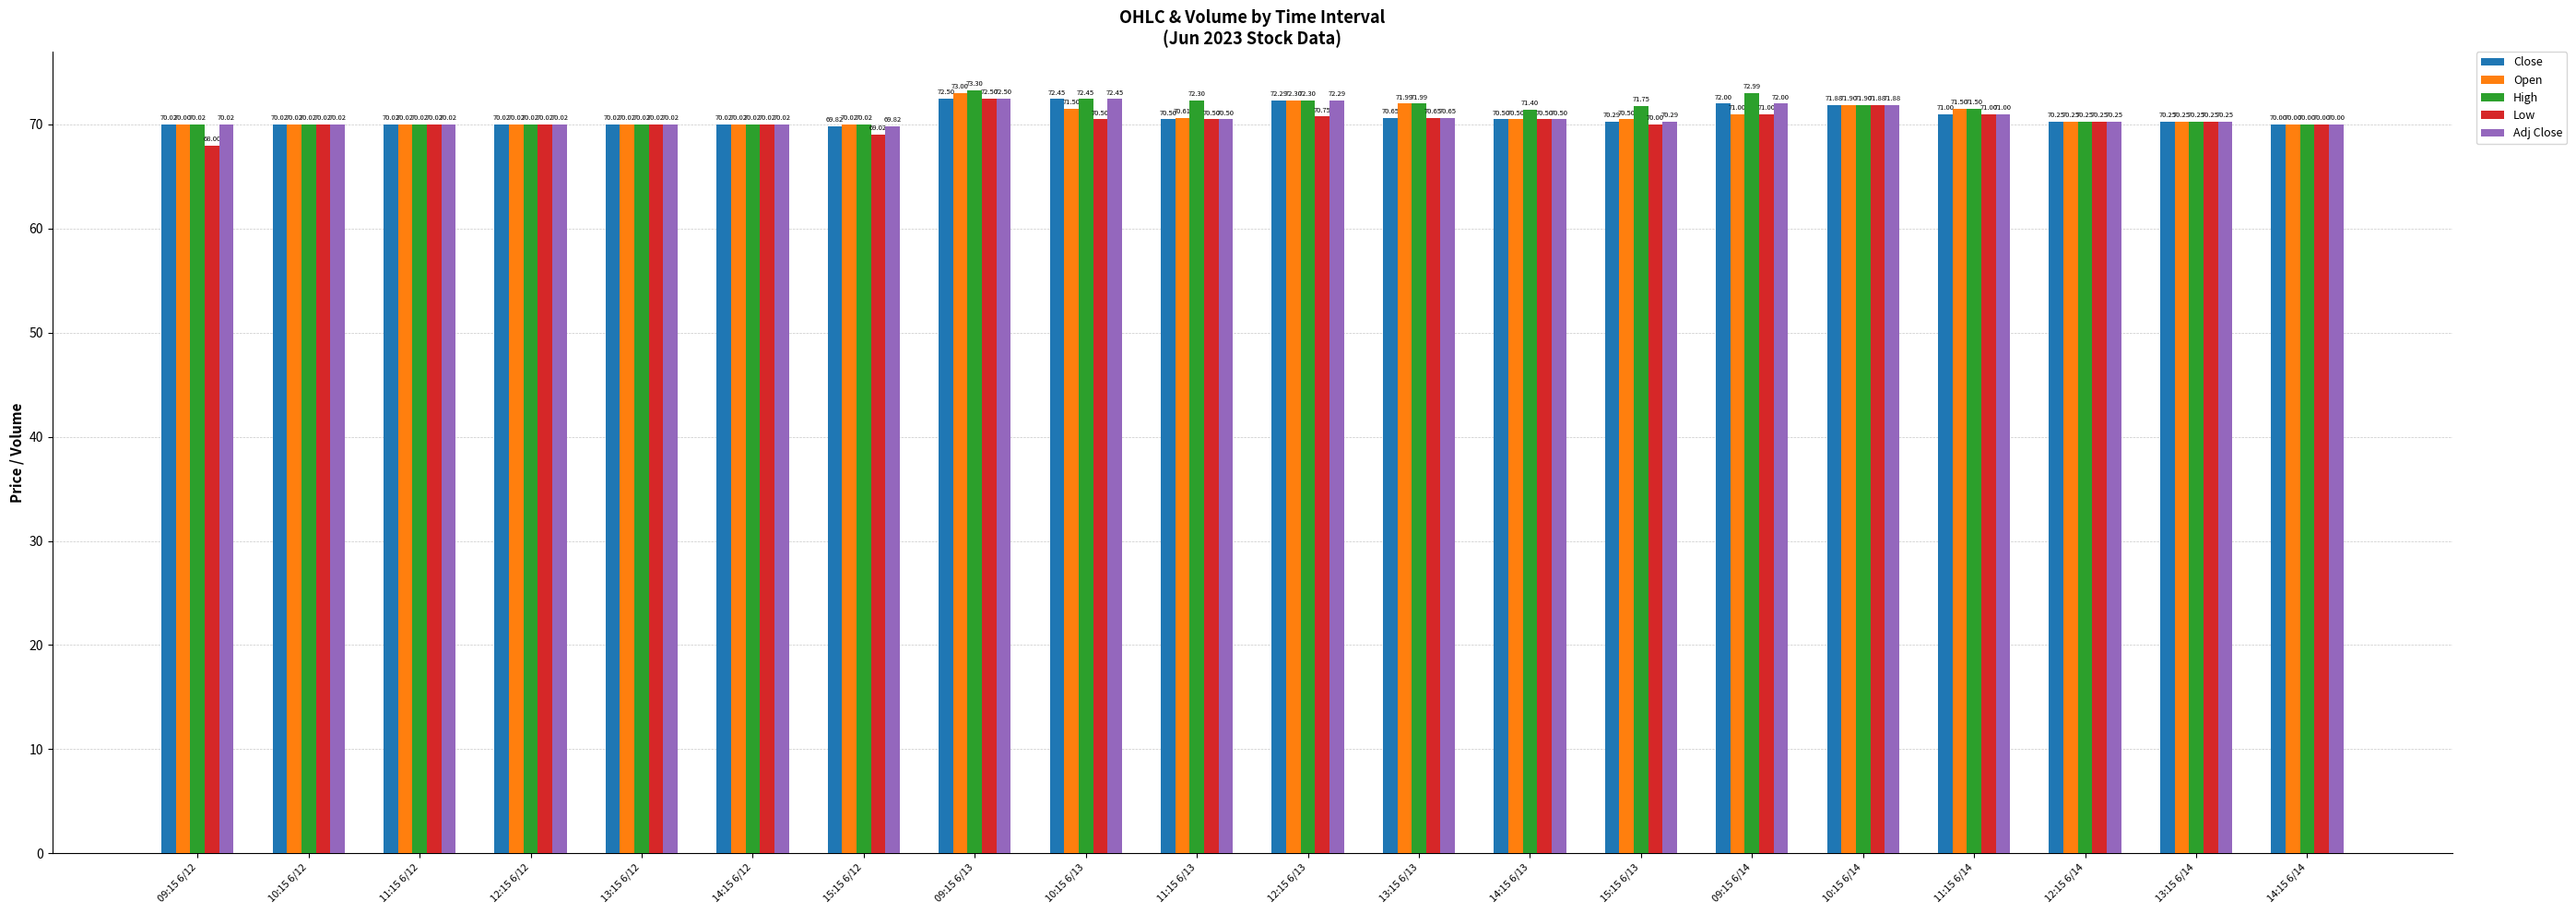

How many groups of bars are there?

20